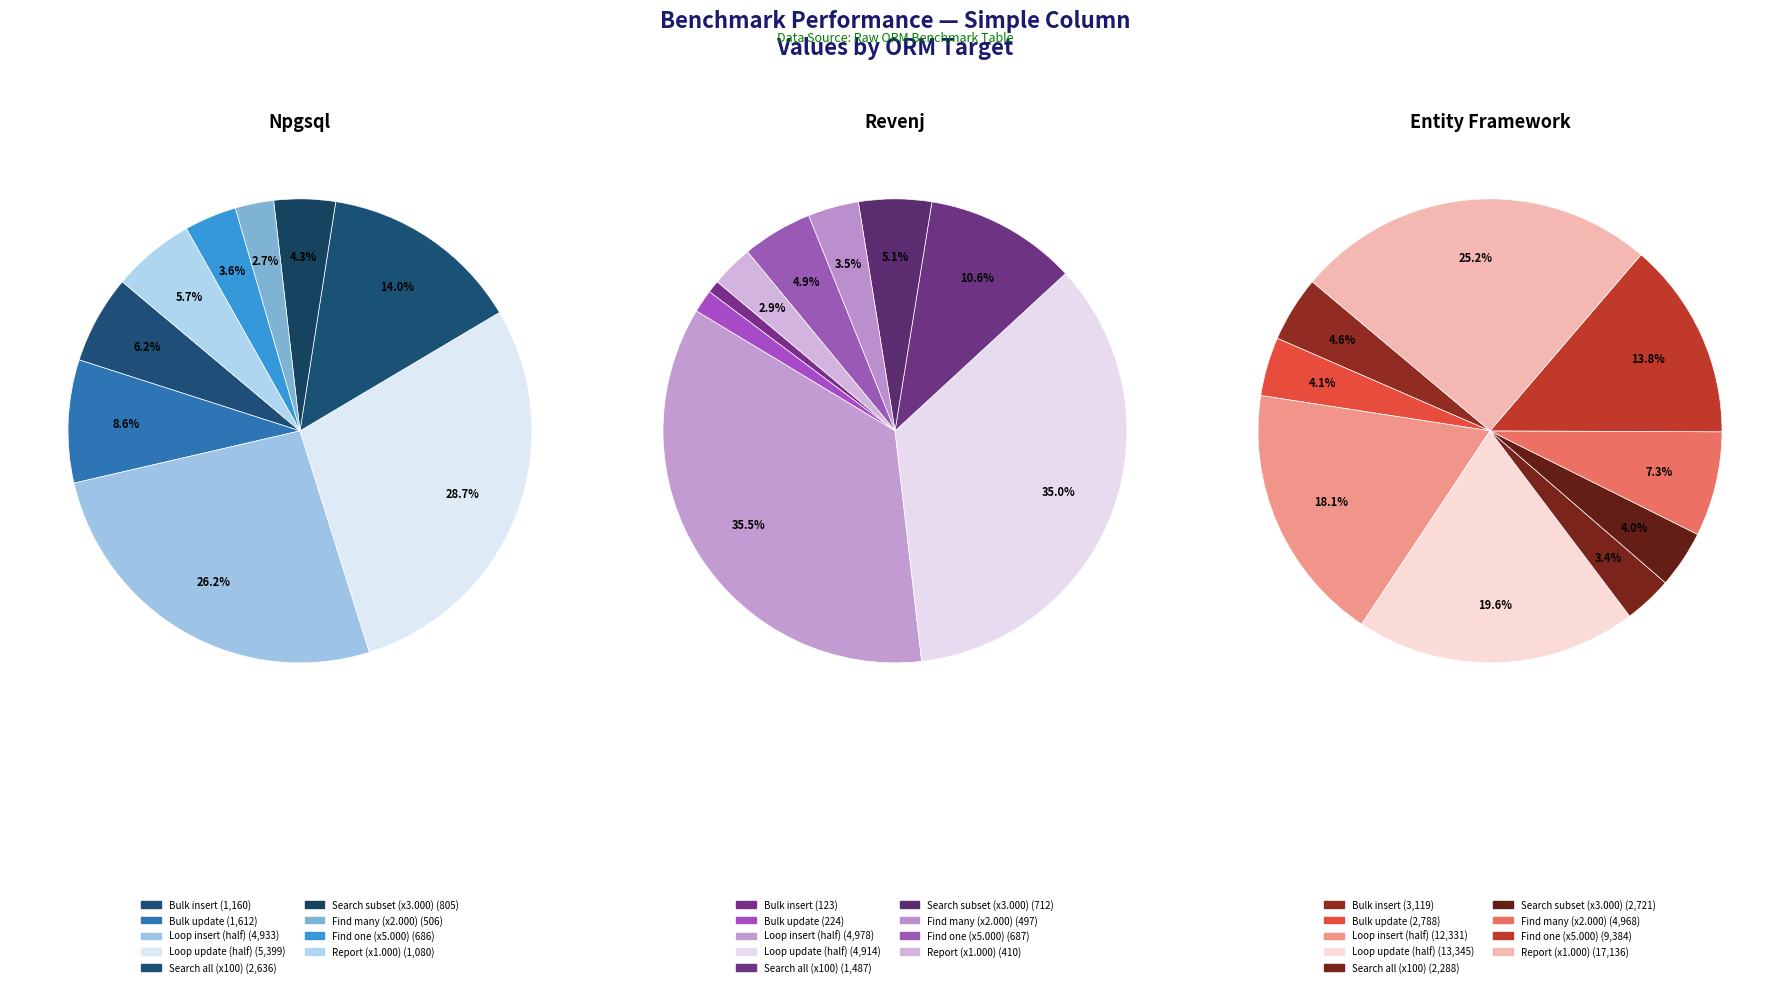

Does any single category account for the majority?

No